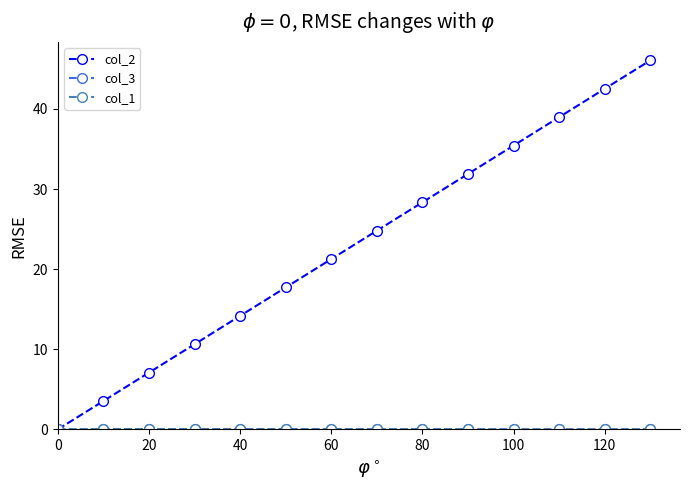

True or false: col_2 has more than 0 points higher than both neighbors.

False